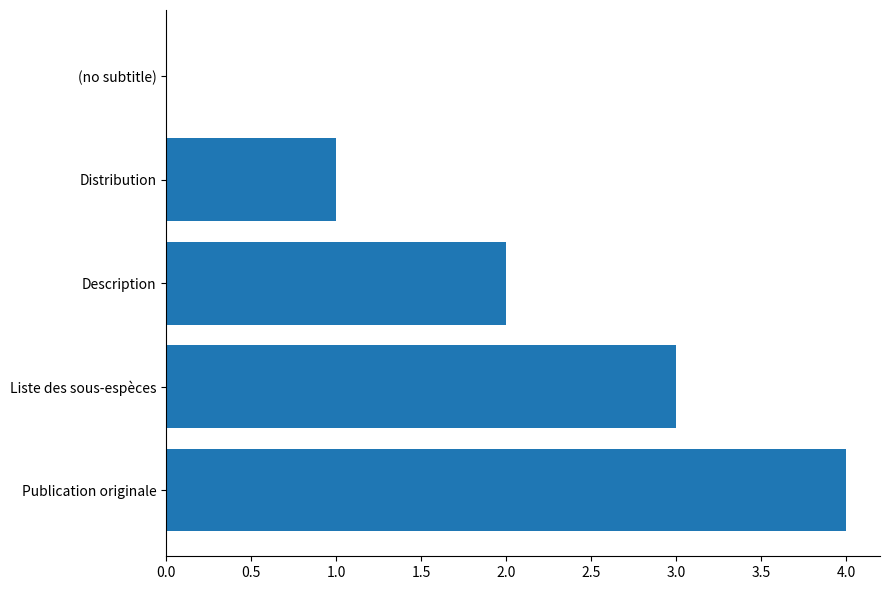

Reading bottom to top, what are all the values shown in this chart?

Publication originale=4	Liste des sous-espèces=3	Description=2	Distribution=1	(no subtitle)=0